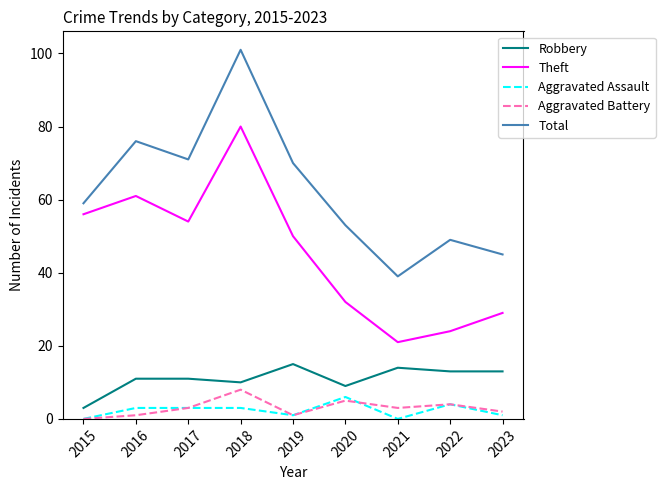

What are all the series names shown in the legend?

Robbery, Theft, Aggravated Assault, Aggravated Battery, Total